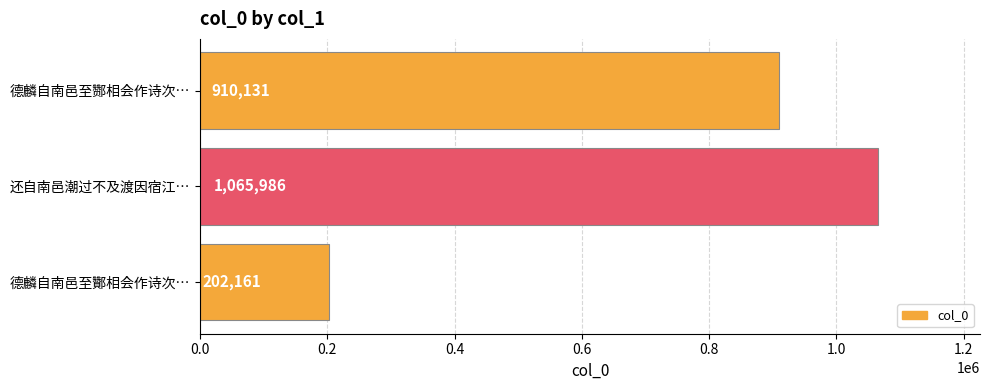

Rank the categories by value from lowest to highest.

德麟自南邑至酇相会作诗次…, 德麟自南邑至酂相会作诗次…, 还自南邑潮过不及渡因宿江…